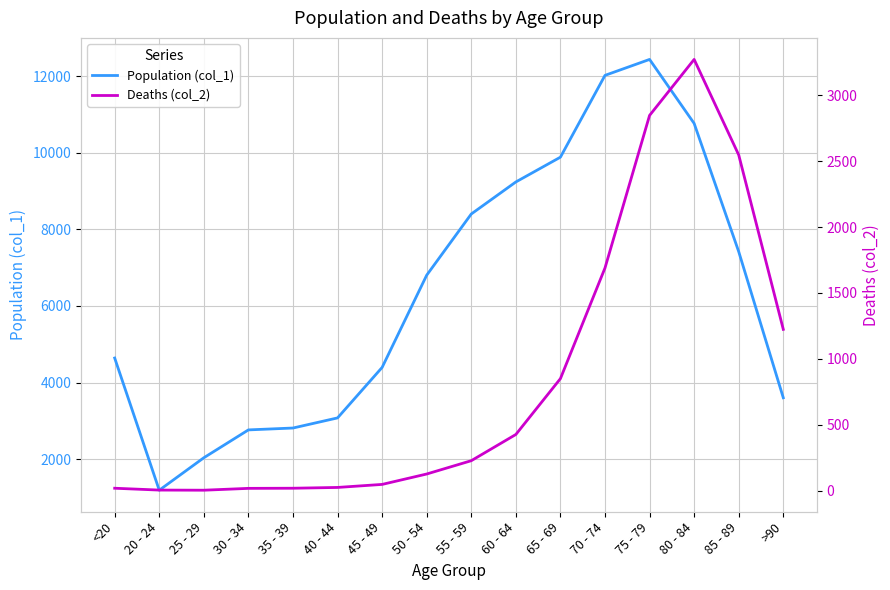

True or false: Population (col_1) and Deaths (col_2) cross at least once.

False